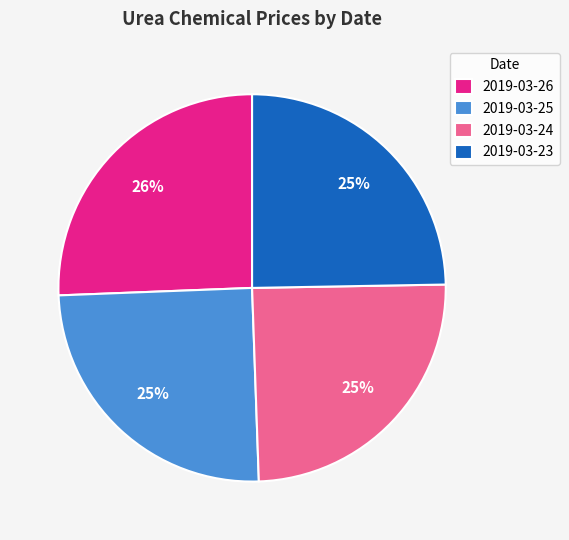

How many segments does this pie chart have?

4